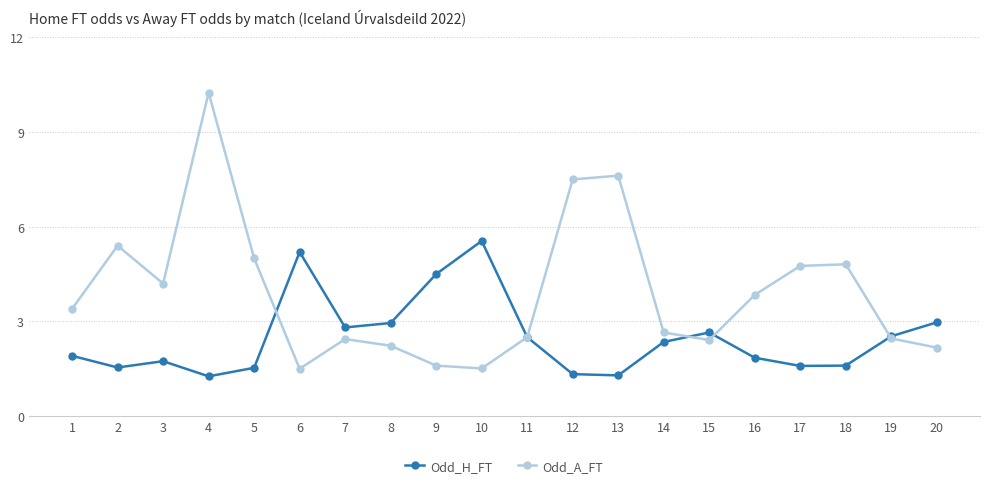

How many lines are shown in the chart?

2